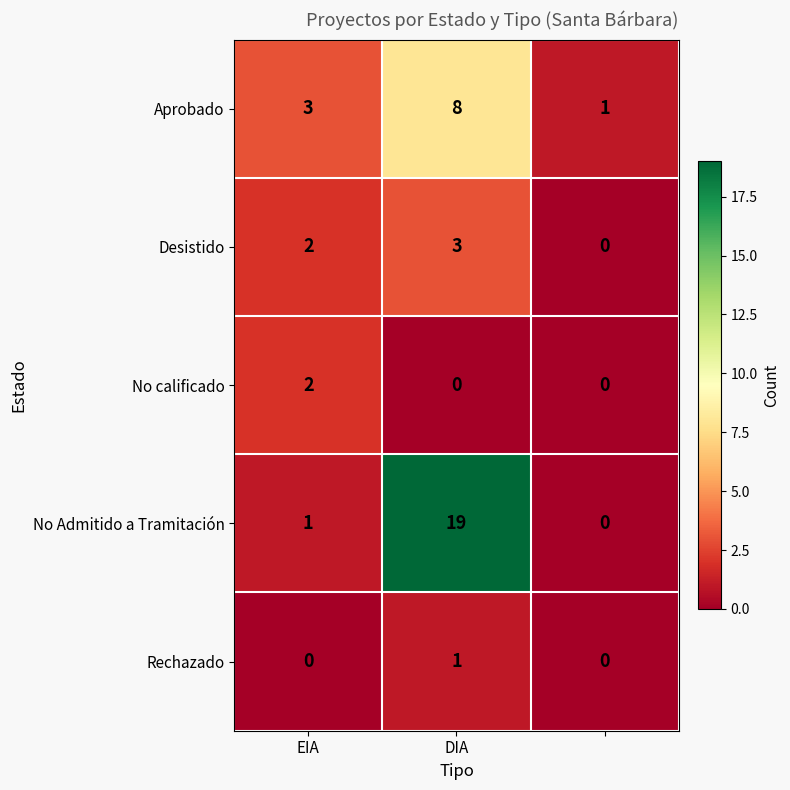

Reading left to right, list all the values displayed in this chart.

Aprobado: 3	8	1
Desistido: 2	3	0
No calificado: 2	0	0
No Admitido a Tramitación: 1	19	0
Rechazado: 0	1	0